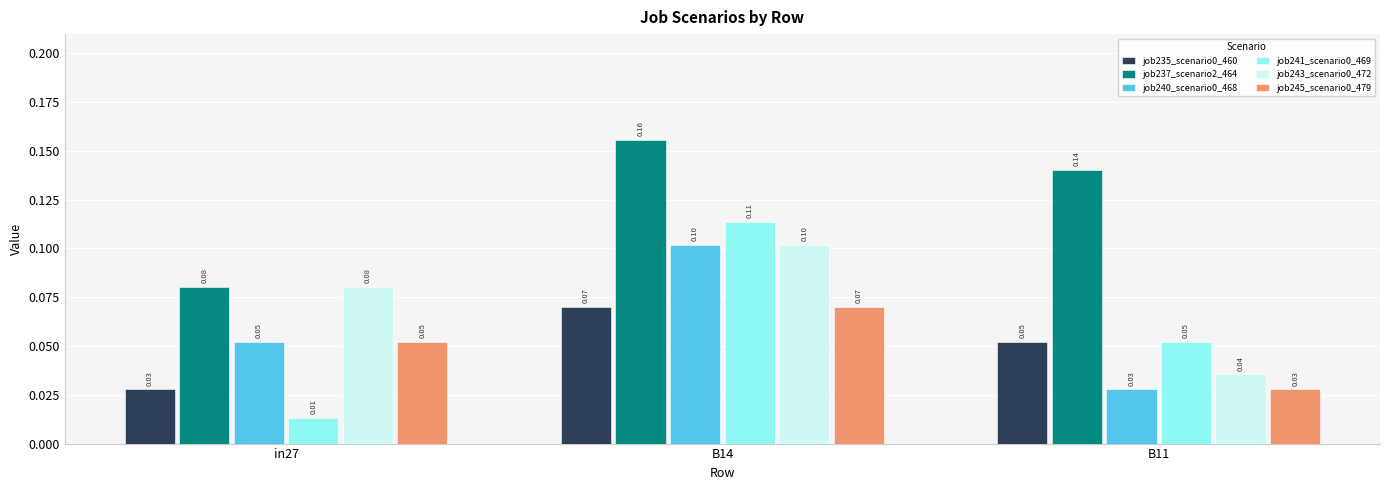

List the labels in order of job243_scenario0_472 value, largest first.

B14, in27, B11